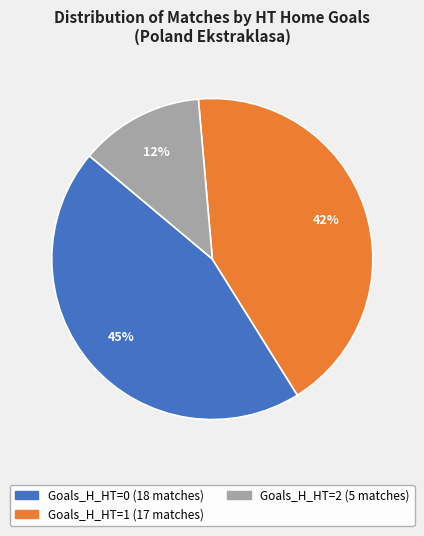

Is there a majority slice in this chart?

No